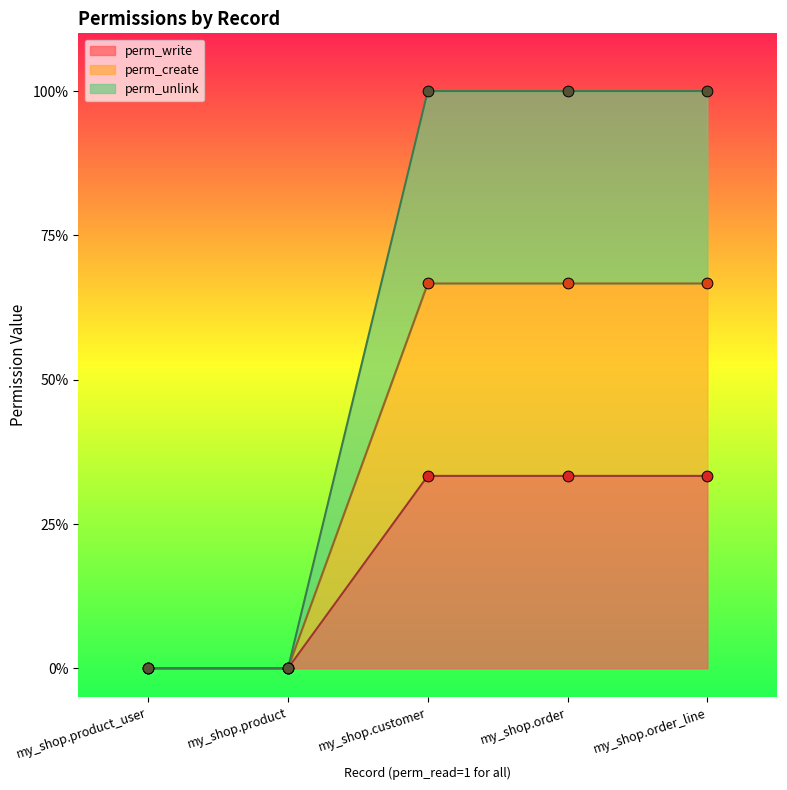

What is the total value across all series at my_shop.order?

2.3